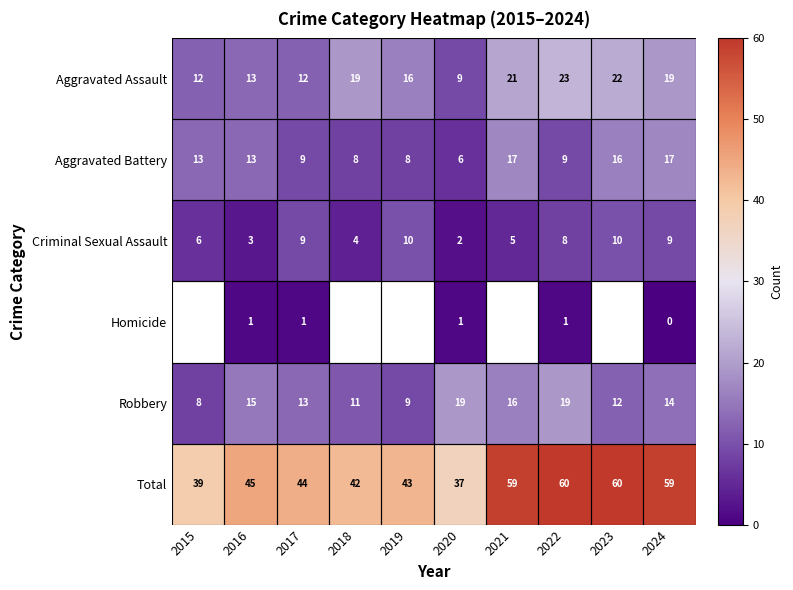

Is the value of Aggravated Assault at 2023 greater than the value of Aggravated Battery at 2016?

Yes